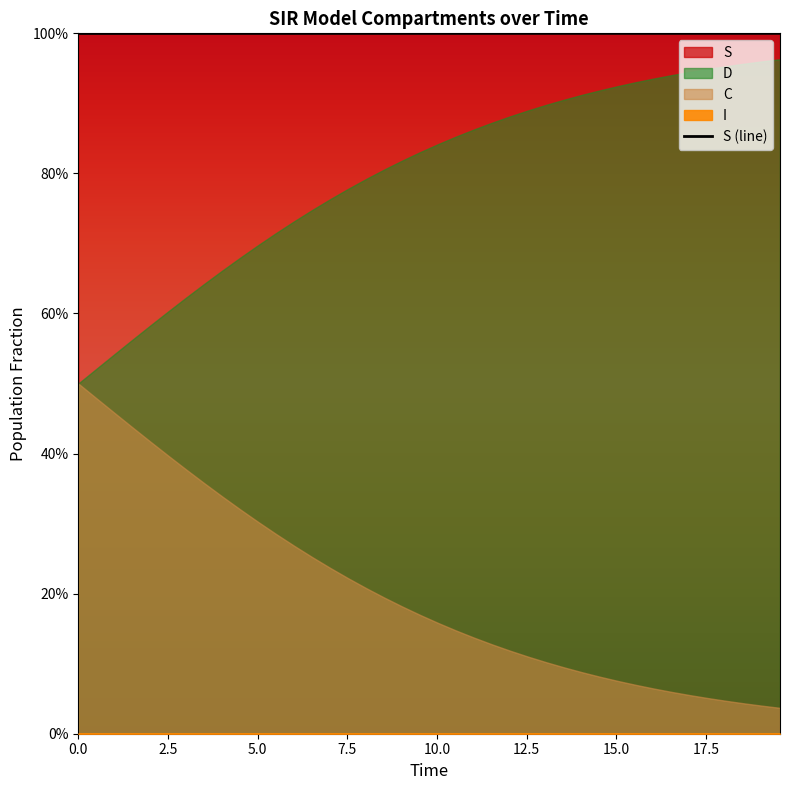

The D series shows 0.3 at 2. True or false?

False